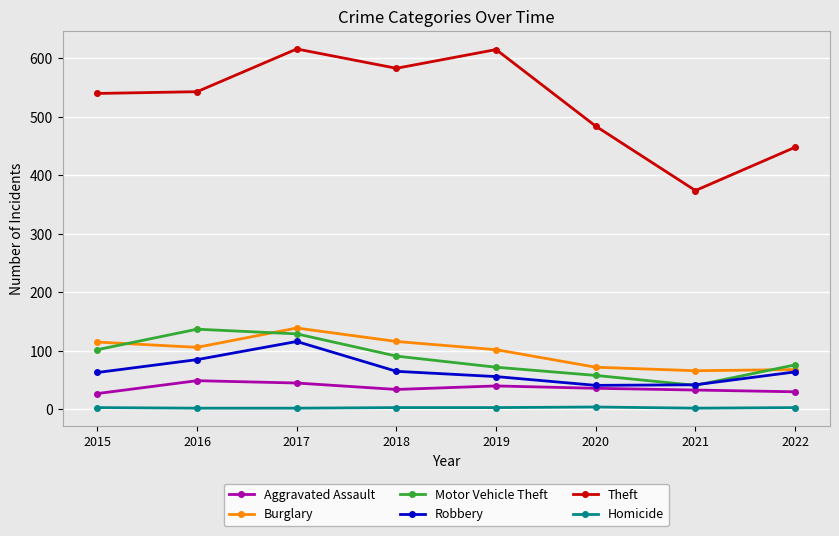

What is the difference between the highest and lowest values at 2016?

541